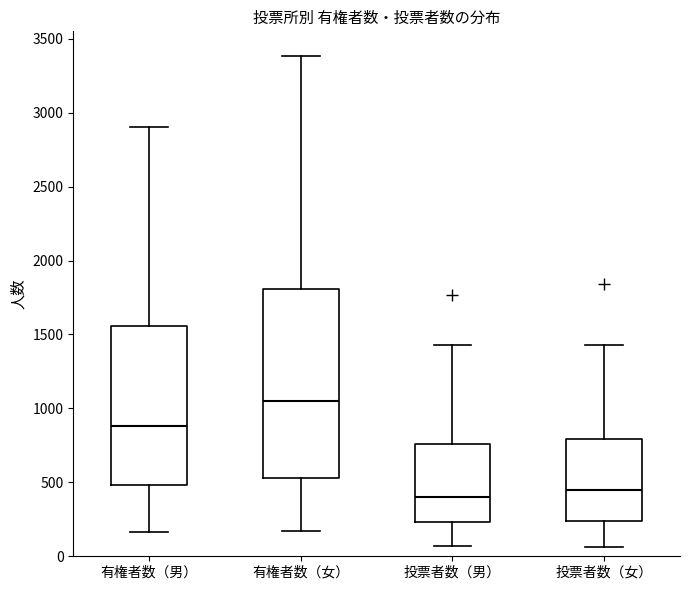

Comparing the boxes themselves (not the whiskers), which one is the tallest?

有権者数（女）